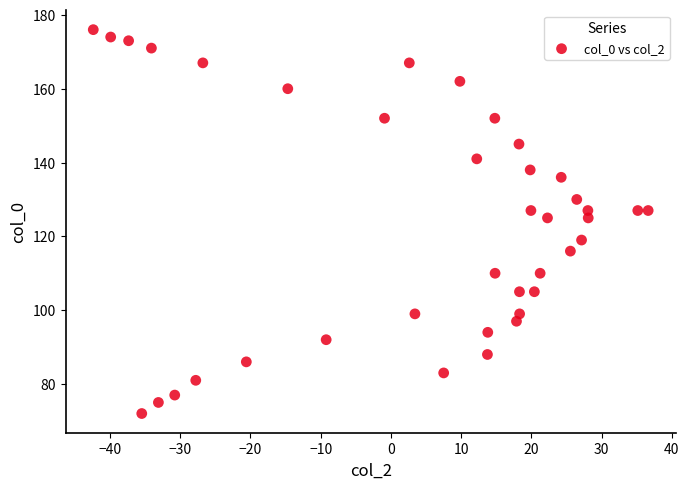

What is the range of Y values (max minus min)?

104